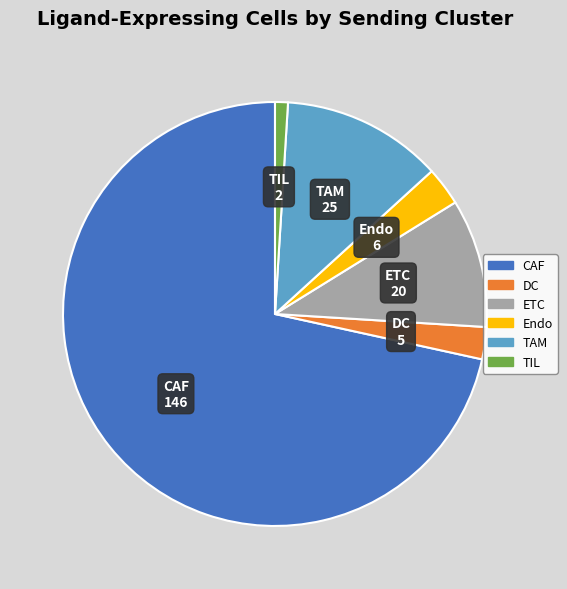

How many slices are in this pie chart?

6